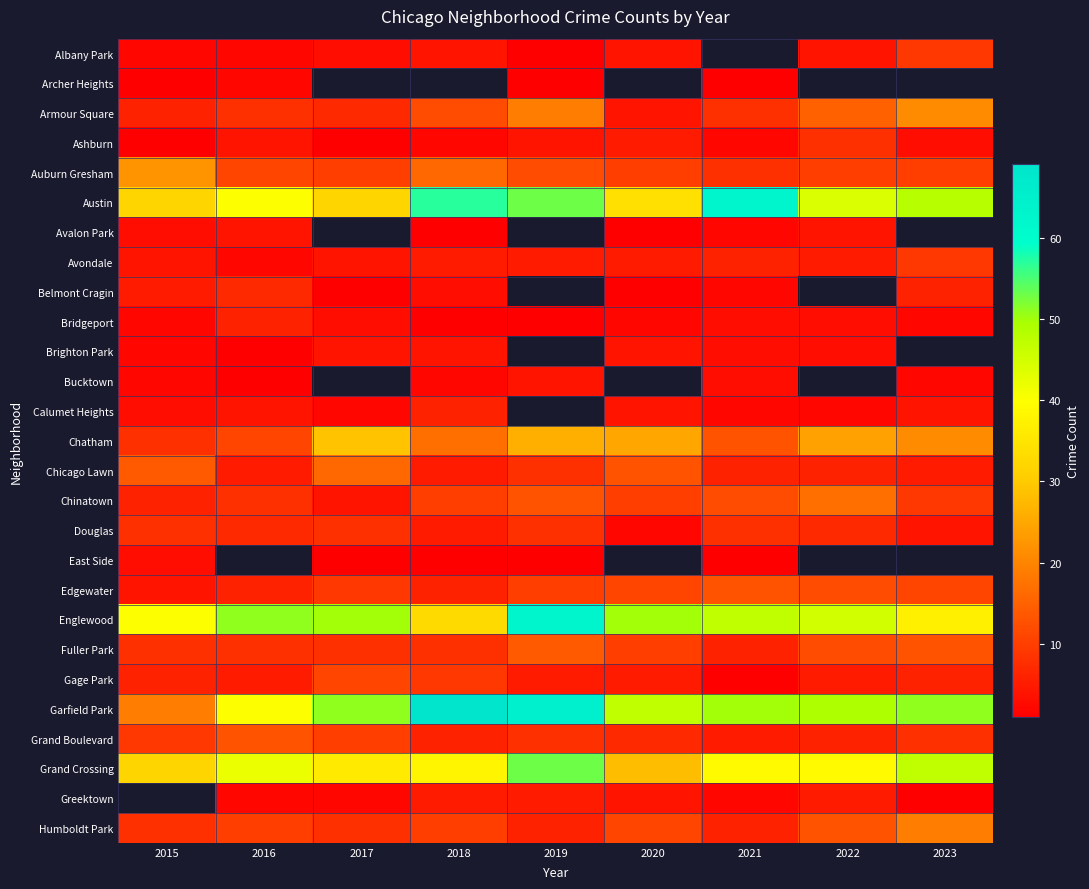

List the series in order of their peak value, highest first.

Garfield Park, Austin, Englewood, Grand Crossing, Chatham, Auburn Gresham, Armour Square, Chinatown, Chicago Lawn, Fuller Park, Edgewater, Grand Boulevard, Gage Park, Albany Park, Avondale, Ashburn, Douglas, Belmont Cragin, Bridgeport, Calumet Heights, Avalon Park, Brighton Park, Bucktown, East Side, Archer Heights, Greektown, Humboldt Park